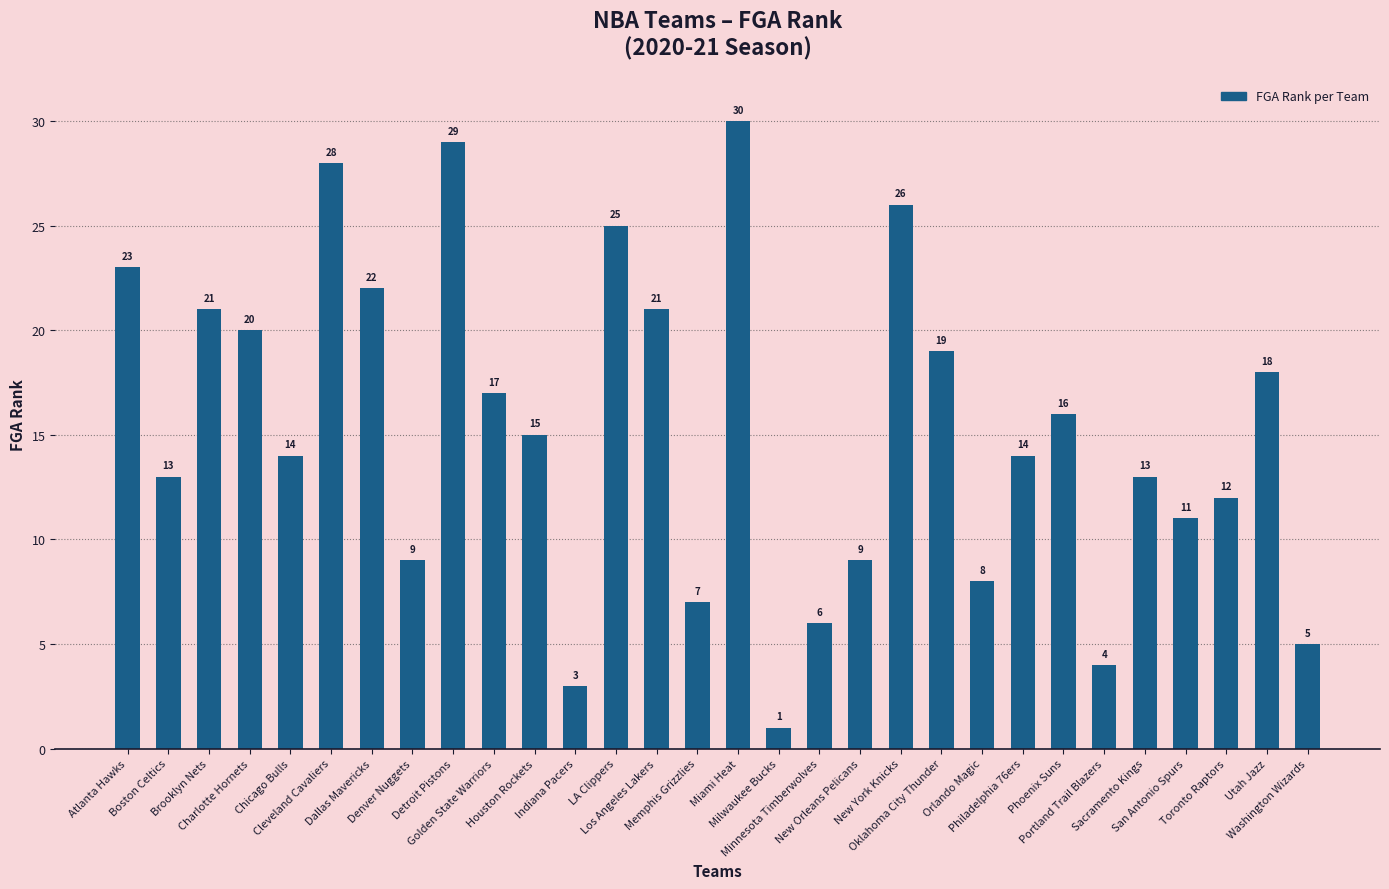

Which category has the highest value across all series?

Miami Heat